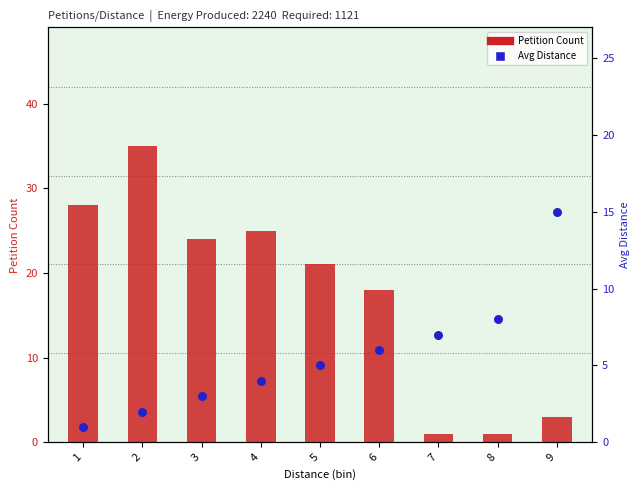

Which series reaches the maximum Y coordinate?

Petition Count